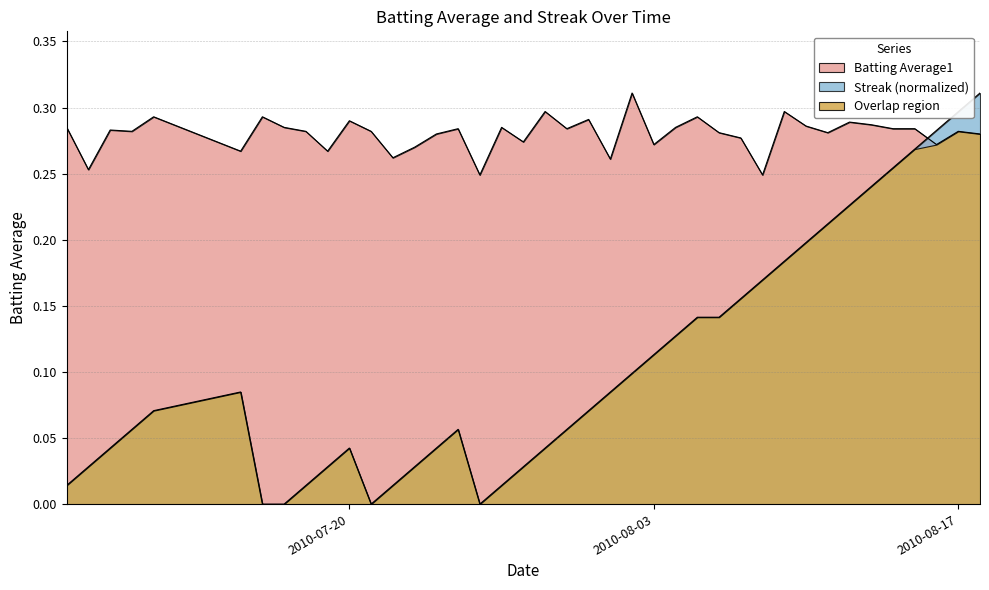

Between 2010-07-22 and 2010-07-23, which series saw the biggest shift?

Streak